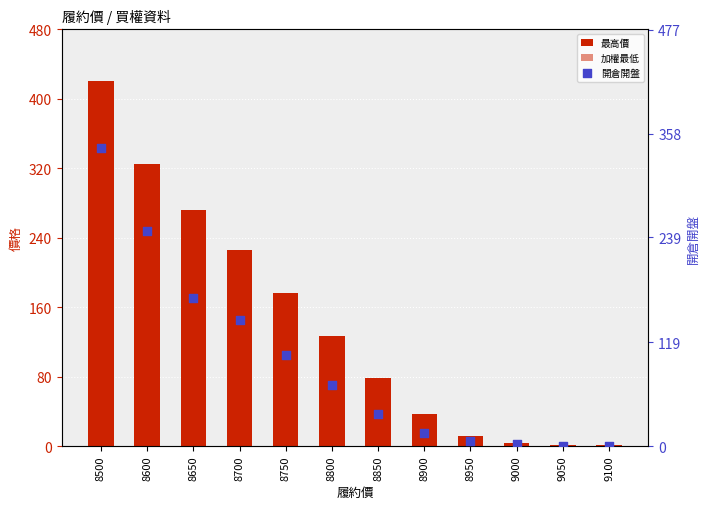

What are all the series names shown in the legend?

最高價, 加權最低, 開倉開盤